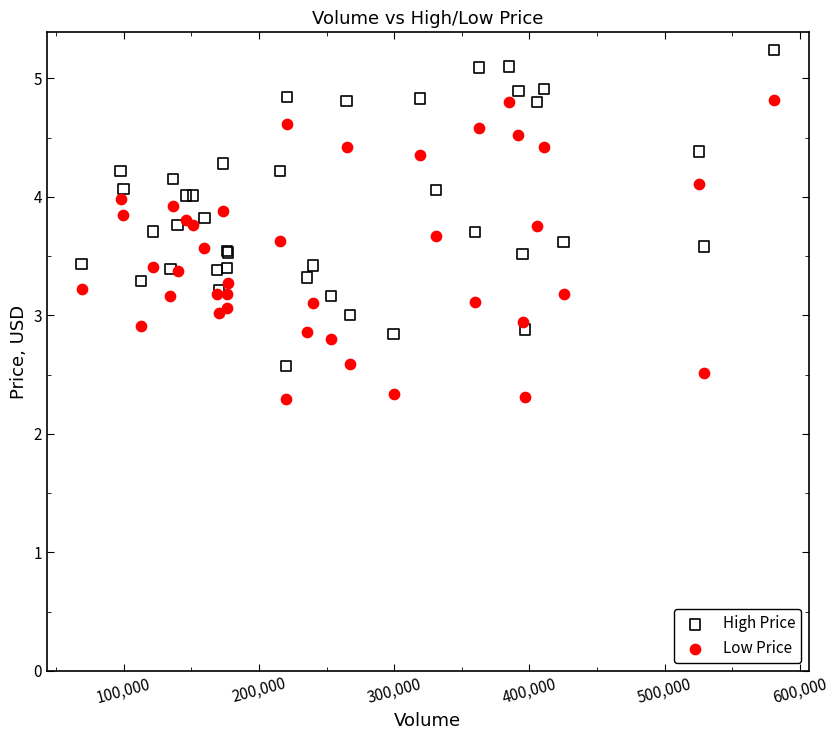

Which series reaches the minimum Y coordinate?

Low Price